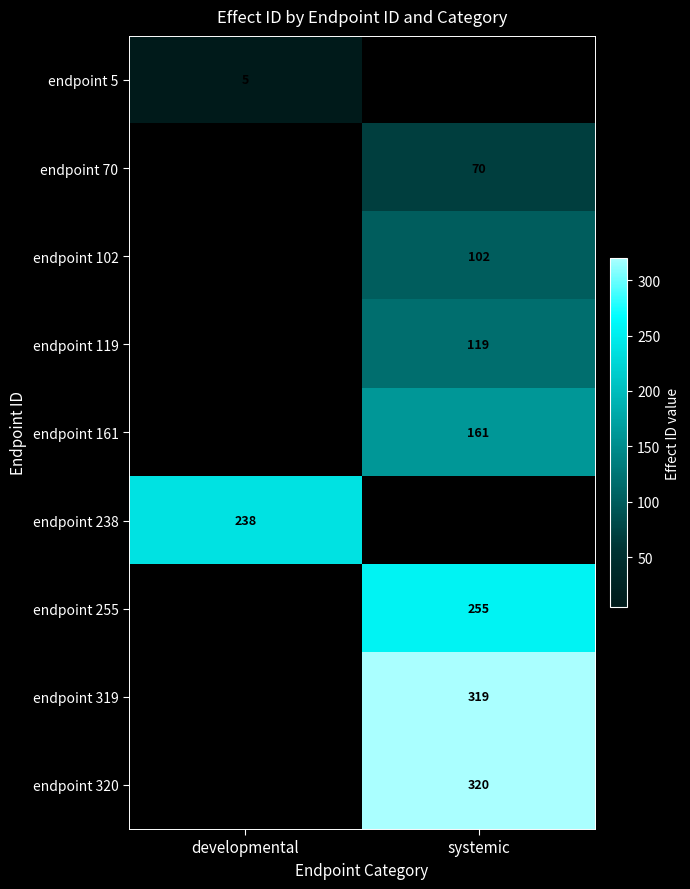

The value of endpoint 320 at systemic is 320. True or false?

True